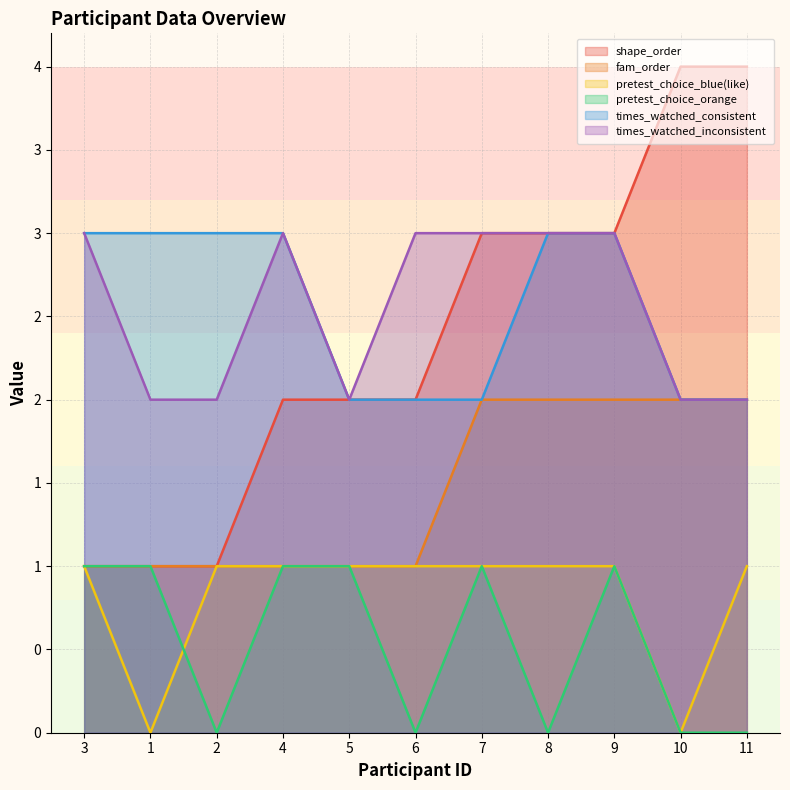

Is the value of pretest_choice_blue at 6 greater than the value of times_watched_inconsistent at 5?

No